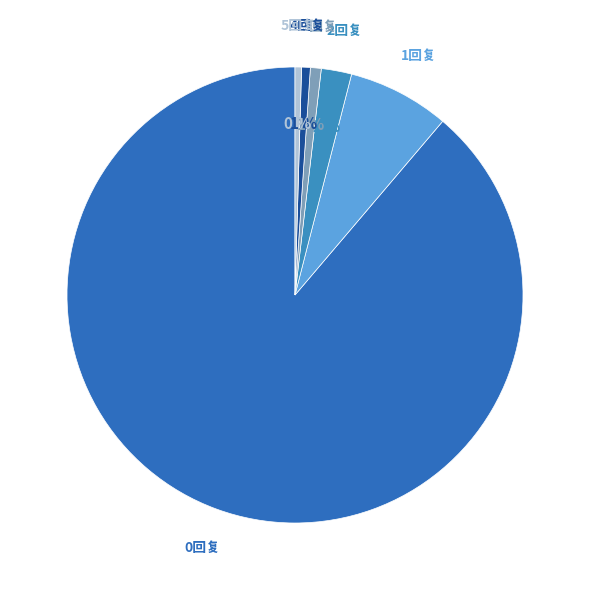

Is the sum of 4回复 and 2回复 greater than half?

No